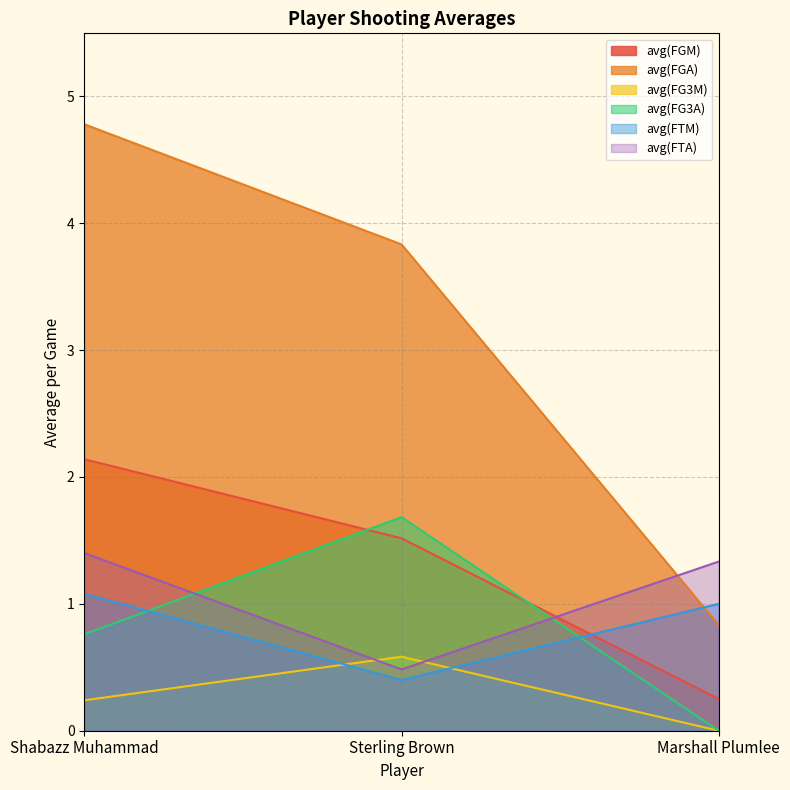

Which series has the largest range (max minus min)?

avg(FGA)